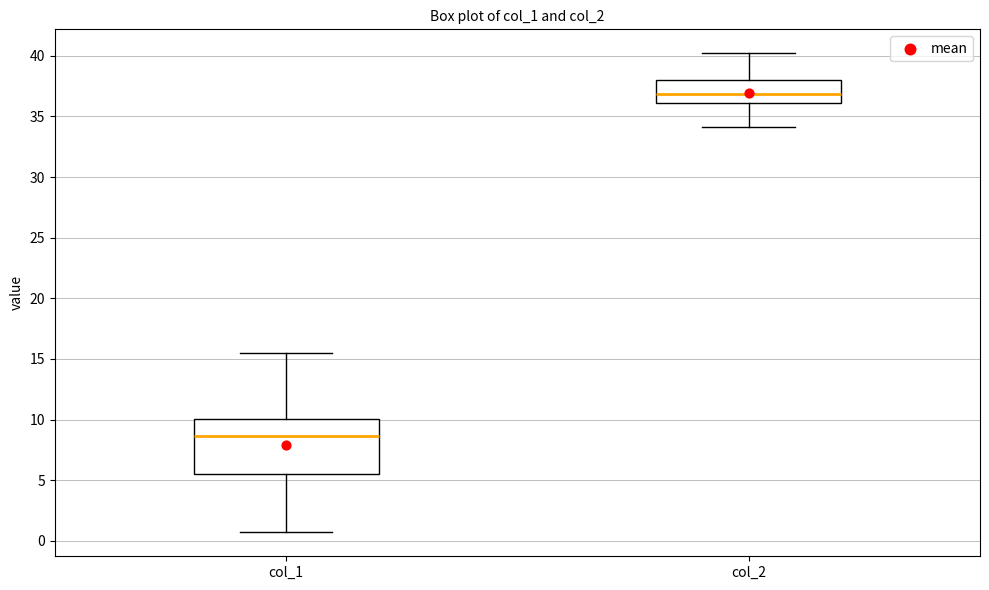

Reading left to right, read every box against the y-axis: the position of its median line, the range the box covers, and the ends of its whiskers. The values are not printed on the chart, so give them approximately, as read against the axis.

col_1: median 8.5, box 5.5 to 10.0, whiskers 0.5 to 15.5
col_2: median 37.0, box 36.0 to 38.0, whiskers 34.0 to 40.0